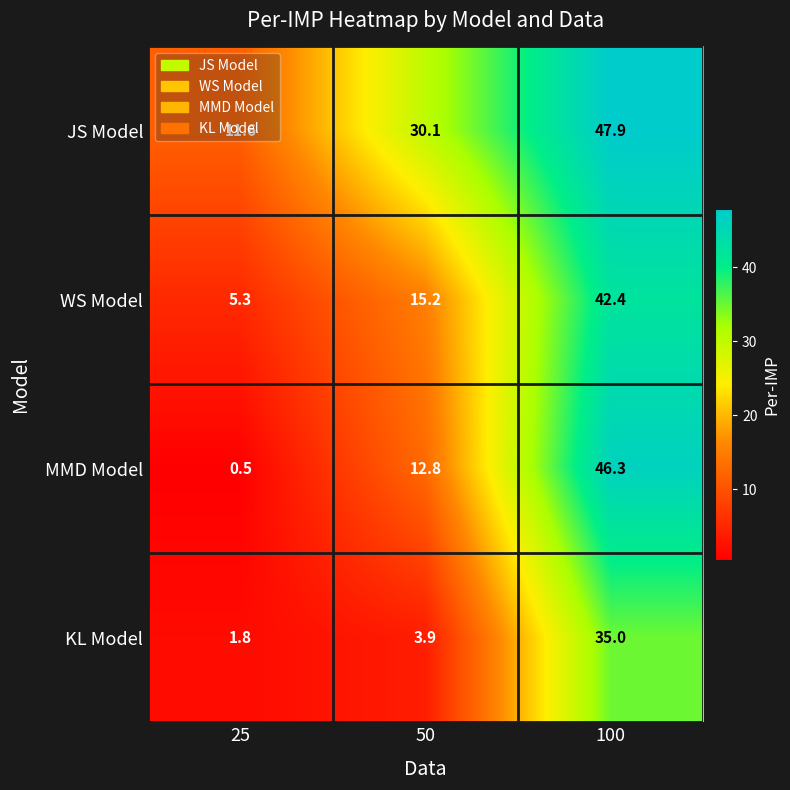

At 100, list the series in order from largest to smallest.

JS Model, MMD Model, WS Model, KL Model